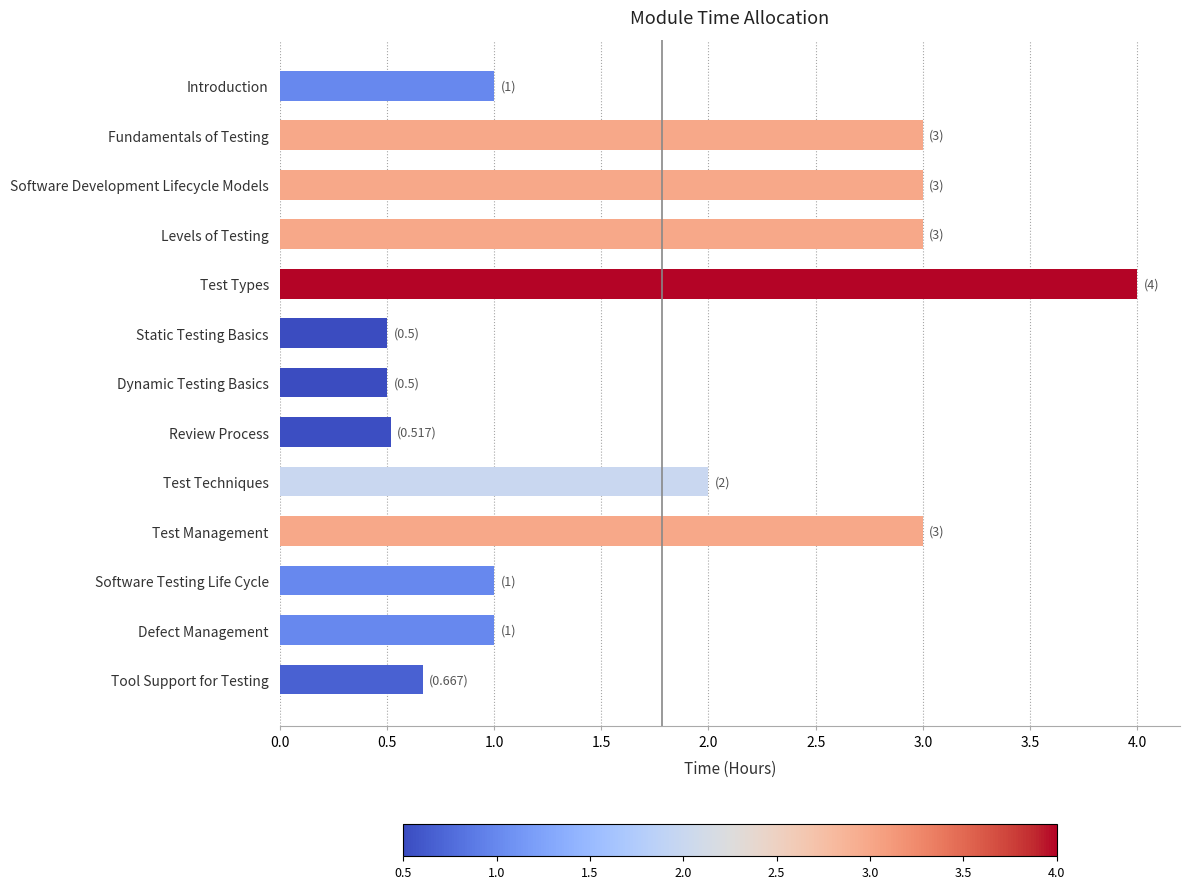

Where is the data nearest to the value 2?

Test Techniques